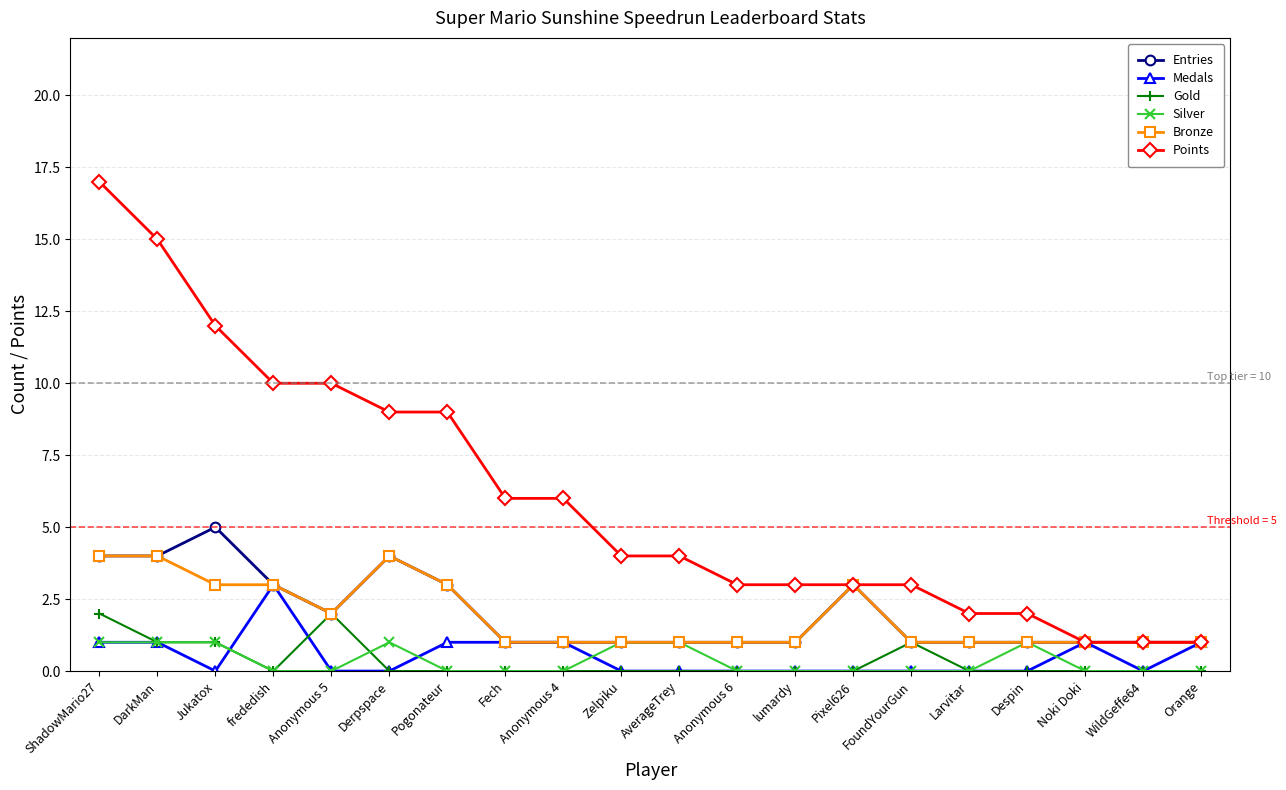

How many Entries values are between 1 and 3?

16